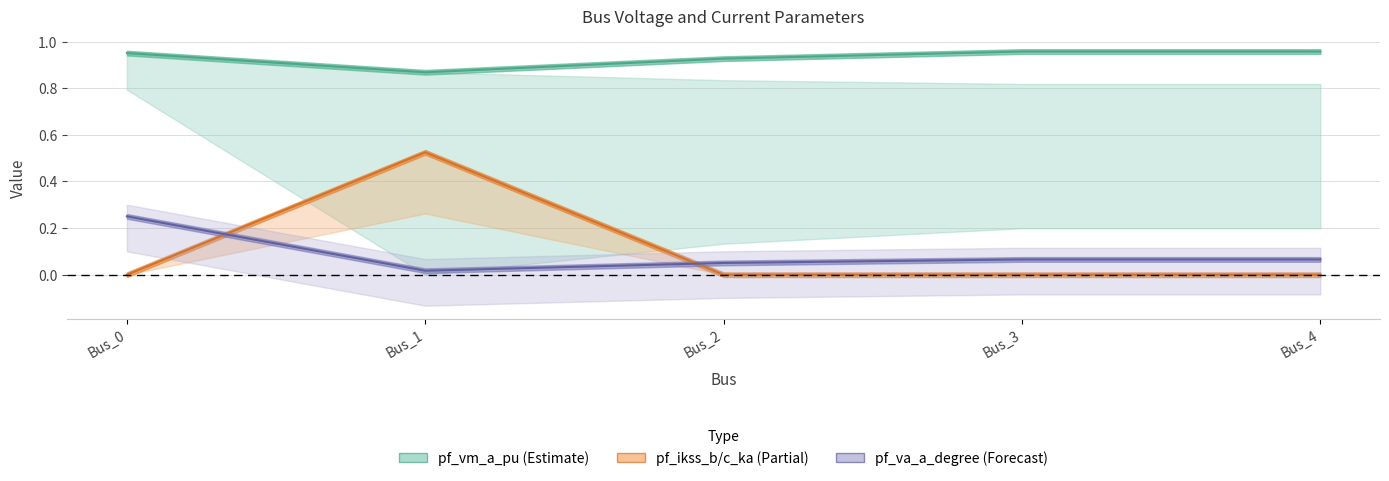

What is the value of the 3rd point from the left?

0.9